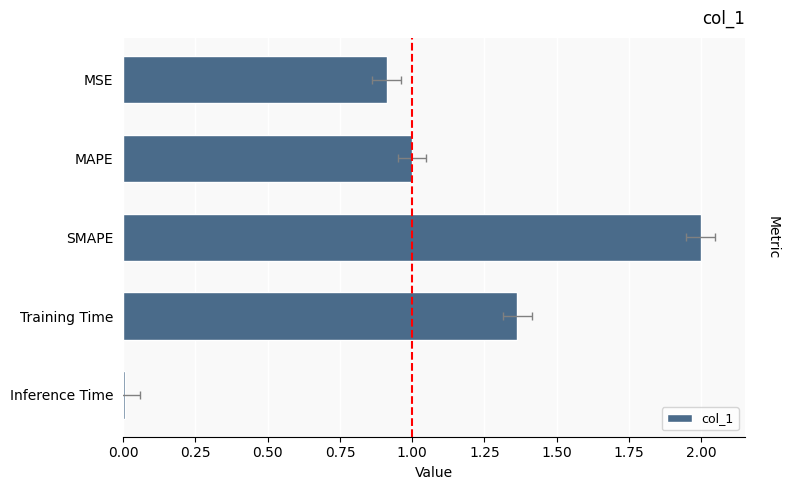

What is the difference between the maximum and minimum values?

2.0